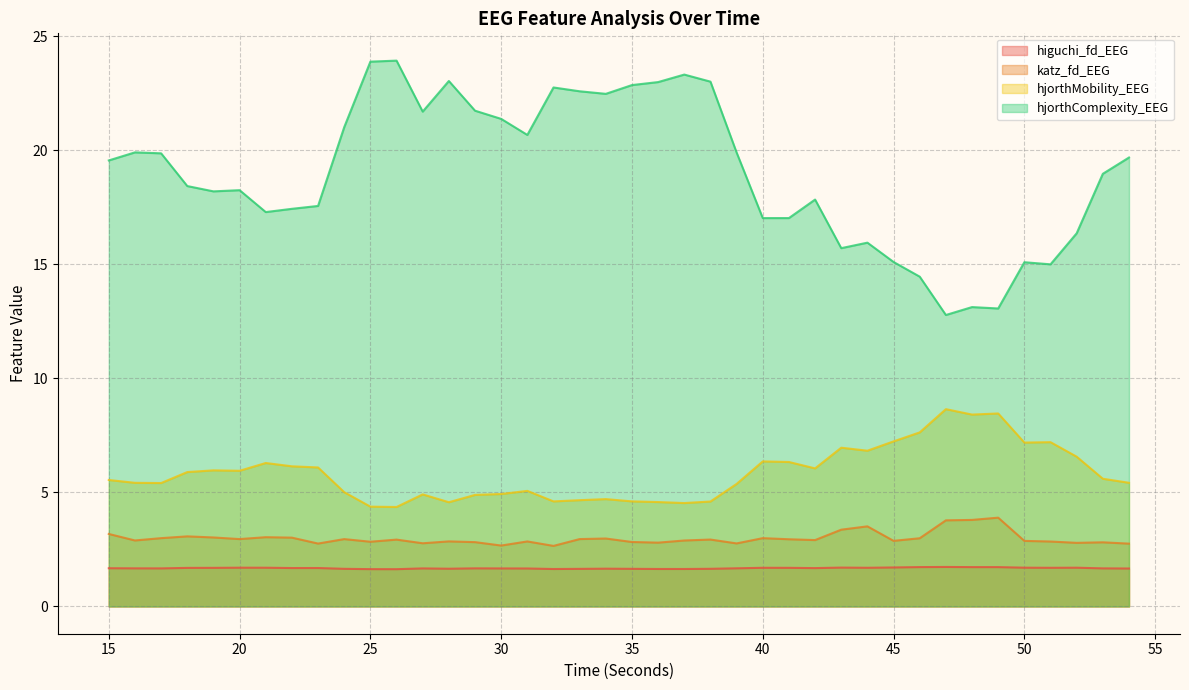

True or false: hjorthComplexity_EEG and higuchi_fd_EEG intersect in this chart.

False